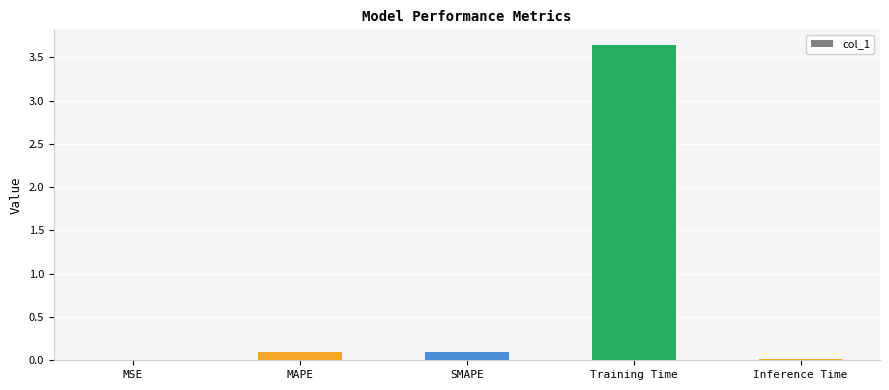

Is it true that the value at Training Time is 1.6?

False